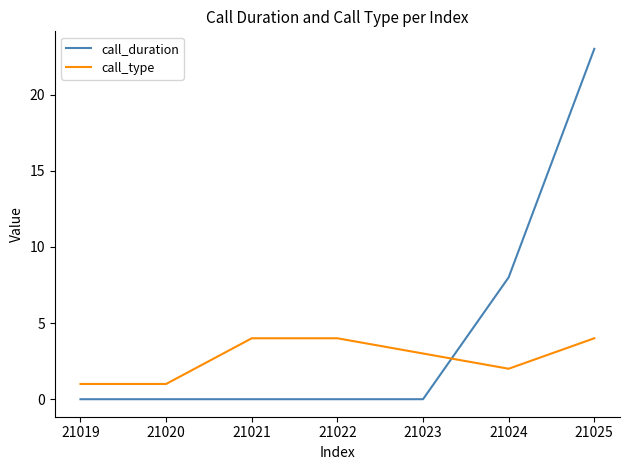

Rank the series at 21024 from lowest to highest value.

call_type, call_duration